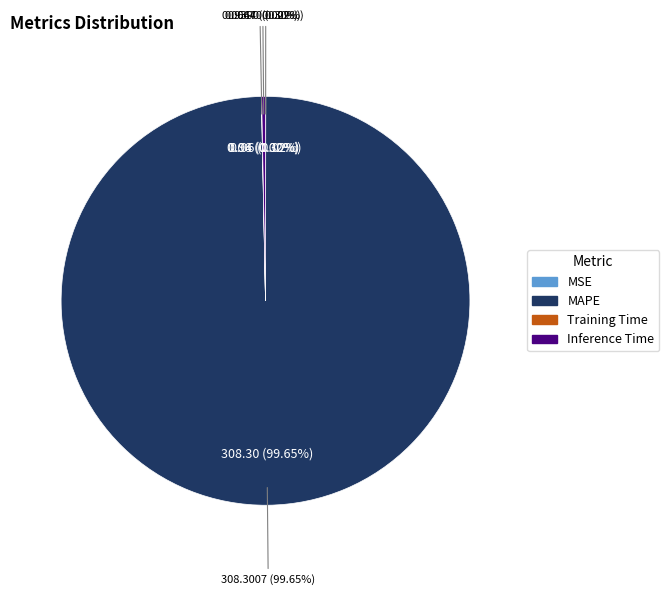

Combined, what portion of the pie is Inference Time and MSE?

0.3%